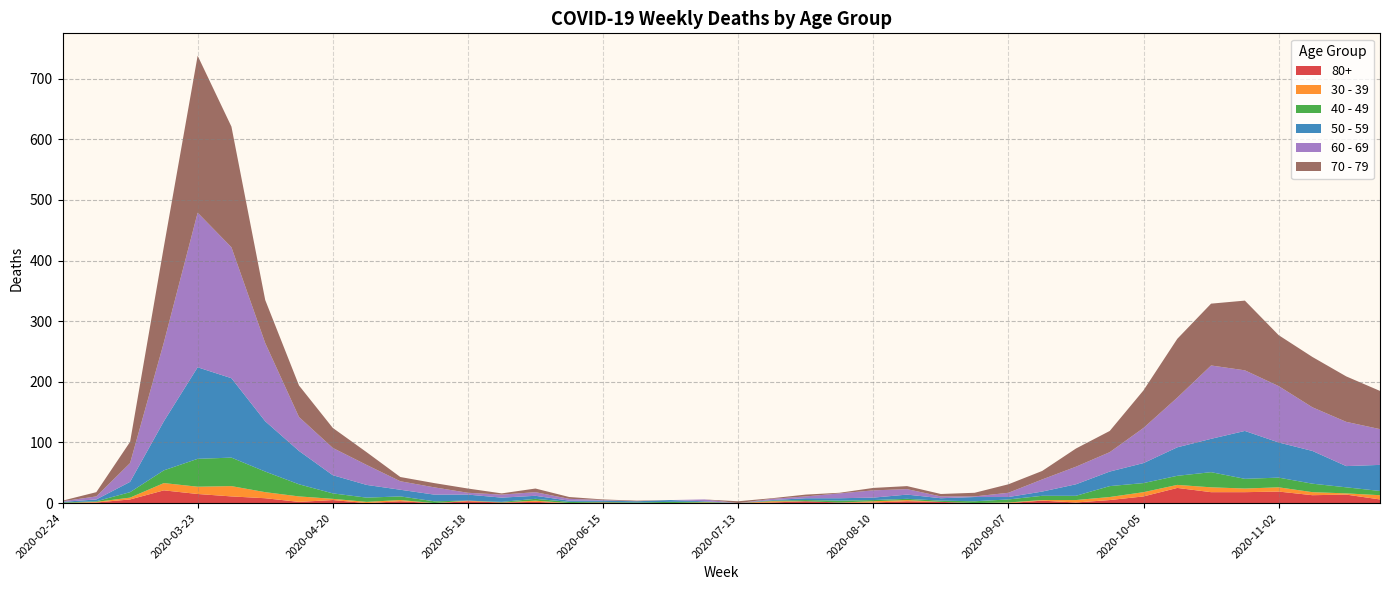

Reading left to right, transcribe all the data shown in this chart.

80+: 2020-02-24=0	2020-03-02=1	2020-03-09=6	2020-03-16=21	2020-03-23=15	2020-03-30=11	2020-04-06=8	2020-04-13=2	2020-04-20=5	2020-04-27=0	2020-05-04=3	2020-05-11=0	2020-05-18=3	2020-05-25=1	2020-06-01=2	2020-06-08=0	2020-06-15=1	2020-06-22=0	2020-06-29=0	2020-07-06=0	2020-07-13=0	2020-07-20=1	2020-07-27=3	2020-08-03=1	2020-08-10=1	2020-08-17=3	2020-08-24=2	2020-08-31=0	2020-09-07=0	2020-09-14=4	2020-09-21=1	2020-09-28=5	2020-10-05=11	2020-10-12=25	2020-10-19=18	2020-10-26=18	2020-11-02=19	2020-11-09=13	2020-11-16=14	2020-11-23=6
30 - 39: 2020-02-24=0	2020-03-02=1	2020-03-09=3	2020-03-16=12	2020-03-23=12	2020-03-30=17	2020-04-06=10	2020-04-13=9	2020-04-20=2	2020-04-27=2	2020-05-04=2	2020-05-11=0	2020-05-18=1	2020-05-25=0	2020-06-01=2	2020-06-08=0	2020-06-15=0	2020-06-22=0	2020-06-29=0	2020-07-06=1	2020-07-13=0	2020-07-20=2	2020-07-27=0	2020-08-03=0	2020-08-10=2	2020-08-17=2	2020-08-24=0	2020-08-31=0	2020-09-07=1	2020-09-14=1	2020-09-21=4	2020-09-28=5	2020-10-05=7	2020-10-12=5	2020-10-19=8	2020-10-26=6	2020-11-02=7	2020-11-09=5	2020-11-16=2	2020-11-23=7
40 - 49: 2020-02-24=1	2020-03-02=1	2020-03-09=9	2020-03-16=21	2020-03-23=46	2020-03-30=47	2020-04-06=34	2020-04-13=20	2020-04-20=9	2020-04-27=7	2020-05-04=6	2020-05-11=3	2020-05-18=0	2020-05-25=1	2020-06-01=3	2020-06-08=2	2020-06-15=1	2020-06-22=1	2020-06-29=2	2020-07-06=1	2020-07-13=0	2020-07-20=1	2020-07-27=2	2020-08-03=3	2020-08-10=2	2020-08-17=2	2020-08-24=2	2020-08-31=3	2020-09-07=5	2020-09-14=7	2020-09-21=7	2020-09-28=18	2020-10-05=15	2020-10-12=15	2020-10-19=25	2020-10-26=16	2020-11-02=16	2020-11-09=14	2020-11-16=10	2020-11-23=7
50 - 59: 2020-02-24=1	2020-03-02=3	2020-03-09=17	2020-03-16=81	2020-03-23=151	2020-03-30=131	2020-04-06=83	2020-04-13=55	2020-04-20=30	2020-04-27=21	2020-05-04=11	2020-05-11=11	2020-05-18=10	2020-05-25=7	2020-06-01=5	2020-06-08=2	2020-06-15=2	2020-06-22=2	2020-06-29=3	2020-07-06=1	2020-07-13=0	2020-07-20=1	2020-07-27=3	2020-08-03=4	2020-08-10=4	2020-08-17=7	2020-08-24=4	2020-08-31=7	2020-09-07=4	2020-09-14=7	2020-09-21=19	2020-09-28=24	2020-10-05=33	2020-10-12=47	2020-10-19=55	2020-10-26=79	2020-11-02=58	2020-11-09=54	2020-11-16=35	2020-11-23=43
60 - 69: 2020-02-24=1	2020-03-02=5	2020-03-09=31	2020-03-16=130	2020-03-23=255	2020-03-30=216	2020-04-06=129	2020-04-13=56	2020-04-20=45	2020-04-27=33	2020-05-04=14	2020-05-11=12	2020-05-18=3	2020-05-25=5	2020-06-01=6	2020-06-08=3	2020-06-15=1	2020-06-22=0	2020-06-29=0	2020-07-06=3	2020-07-13=0	2020-07-20=2	2020-07-27=3	2020-08-03=8	2020-08-10=12	2020-08-17=9	2020-08-24=3	2020-08-31=1	2020-09-07=7	2020-09-14=20	2020-09-21=29	2020-09-28=32	2020-10-05=58	2020-10-12=82	2020-10-19=121	2020-10-26=100	2020-11-02=93	2020-11-09=72	2020-11-16=73	2020-11-23=59
70 - 79: 2020-02-24=1	2020-03-02=7	2020-03-09=35	2020-03-16=158	2020-03-23=259	2020-03-30=199	2020-04-06=71	2020-04-13=52	2020-04-20=33	2020-04-27=21	2020-05-04=7	2020-05-11=7	2020-05-18=7	2020-05-25=2	2020-06-01=6	2020-06-08=3	2020-06-15=1	2020-06-22=1	2020-06-29=0	2020-07-06=0	2020-07-13=3	2020-07-20=1	2020-07-27=3	2020-08-03=1	2020-08-10=4	2020-08-17=5	2020-08-24=4	2020-08-31=6	2020-09-07=14	2020-09-14=14	2020-09-21=30	2020-09-28=35	2020-10-05=62	2020-10-12=97	2020-10-19=102	2020-10-26=115	2020-11-02=84	2020-11-09=83	2020-11-16=75	2020-11-23=63